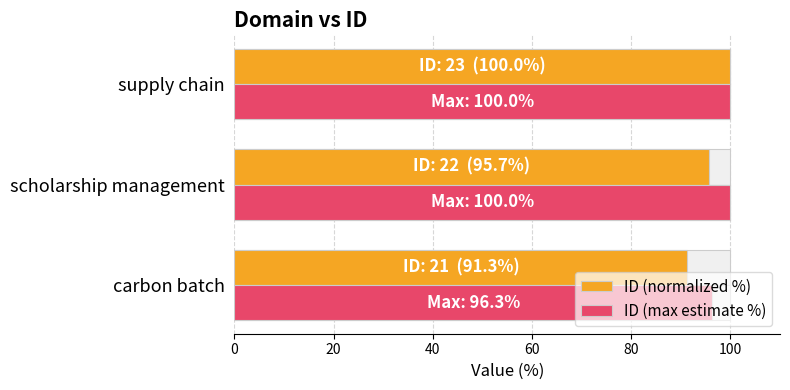

How many groups of bars are there?

3